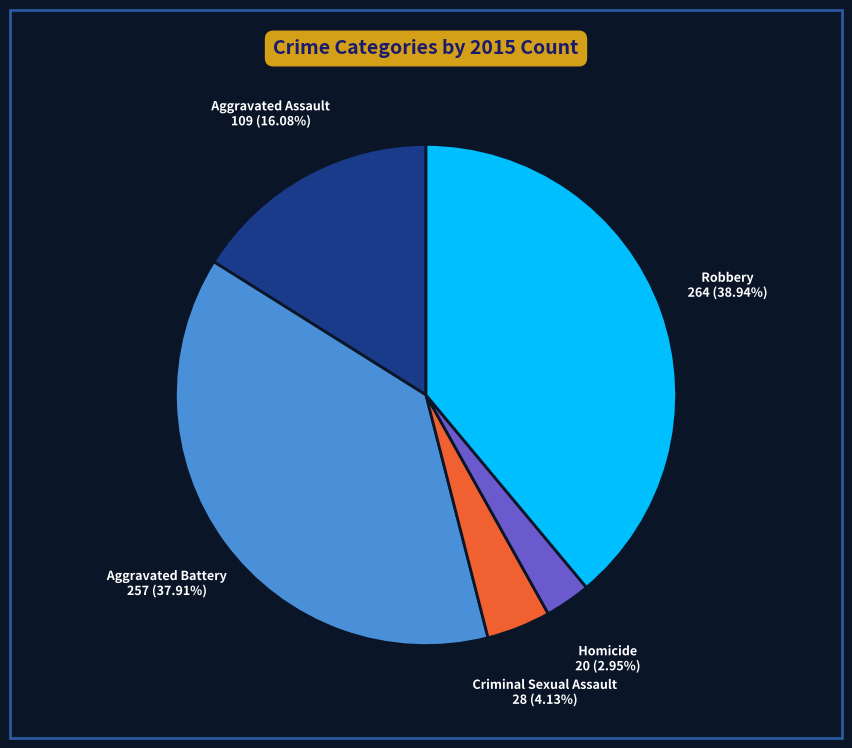

To the nearest percent, what percentage of the pie is Aggravated Assault?

16%